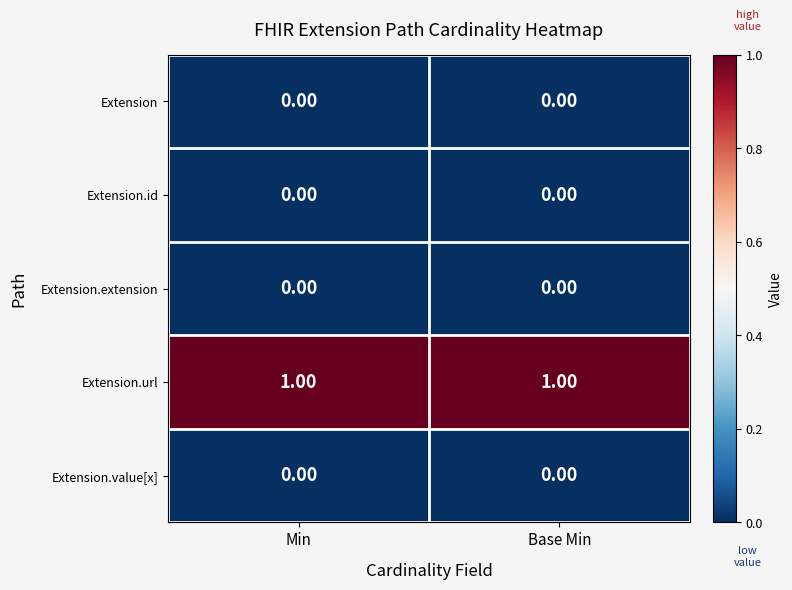

Is the value of Extension.url at Min greater than the value of Extension at Min?

Yes